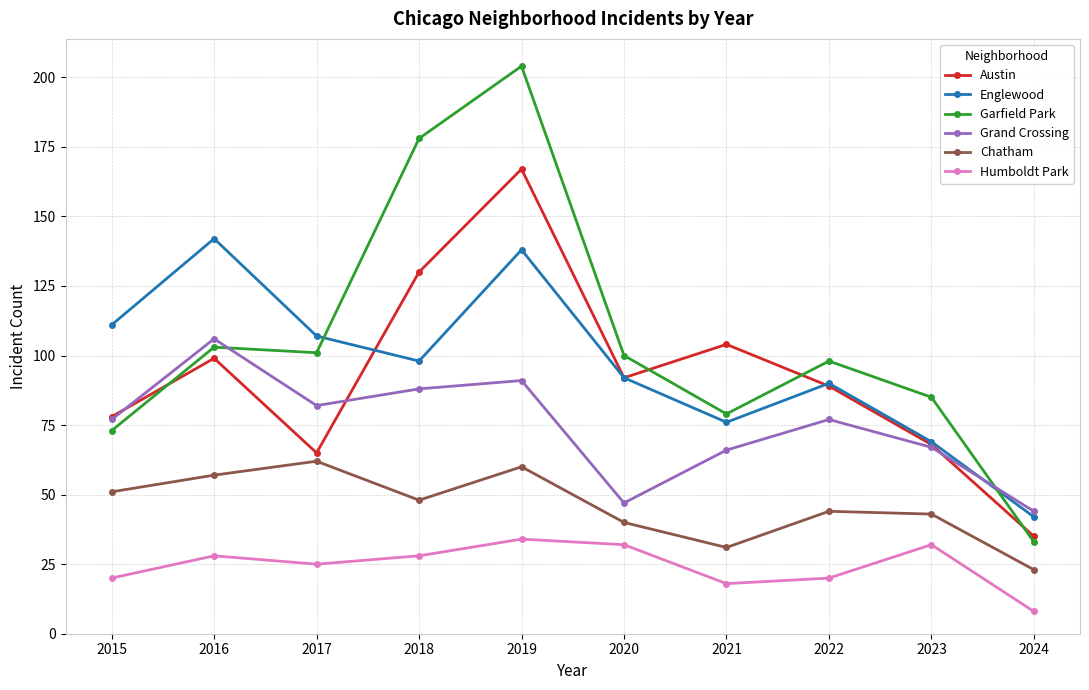

What is the difference between the maximum and minimum values in the Humboldt Park series?

26